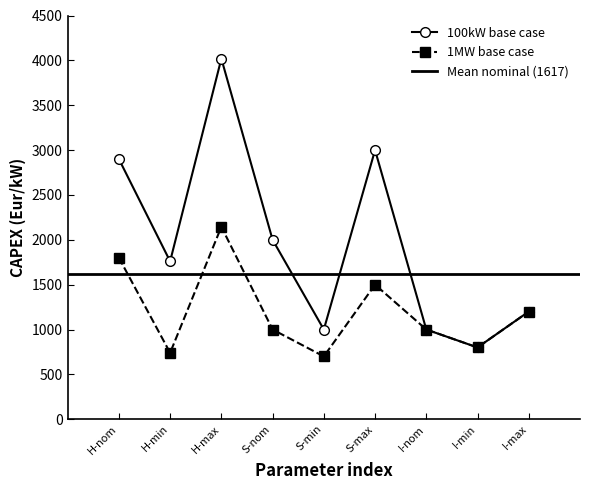

What is the approximate value of 1MW base case at H-nom, to the nearest 100?

1800